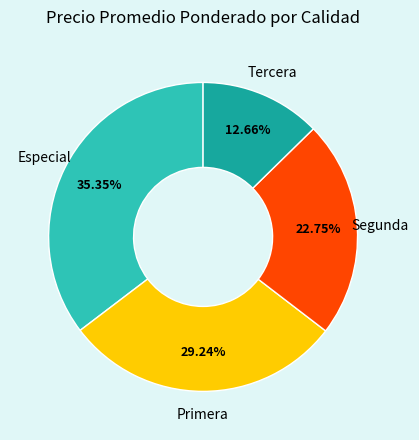

What is the smallest slice in the pie chart?

Tercera